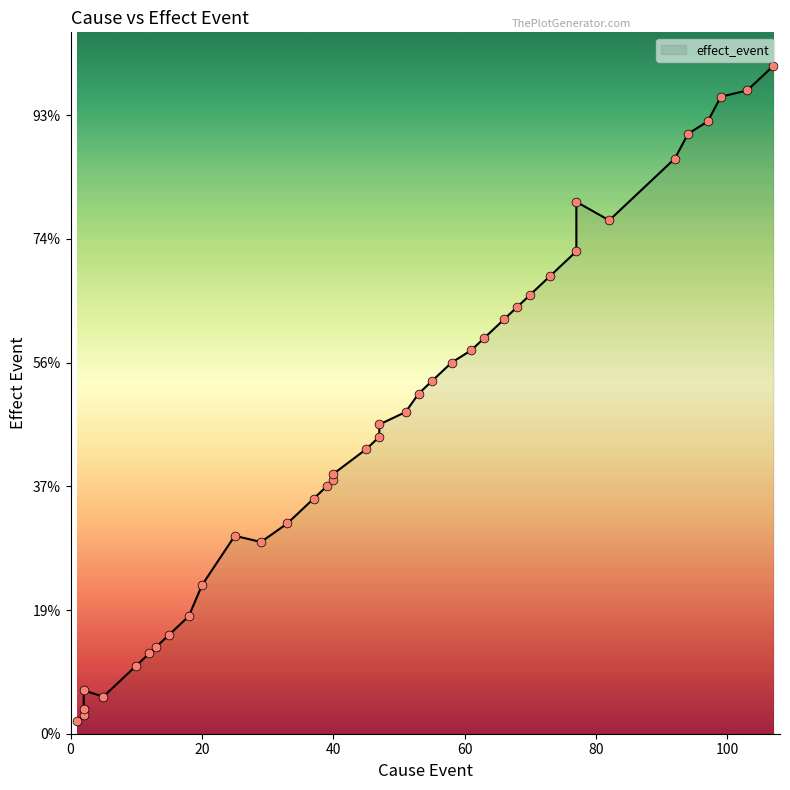

What is the ratio of the value at 47 to the value at 92?

0.5